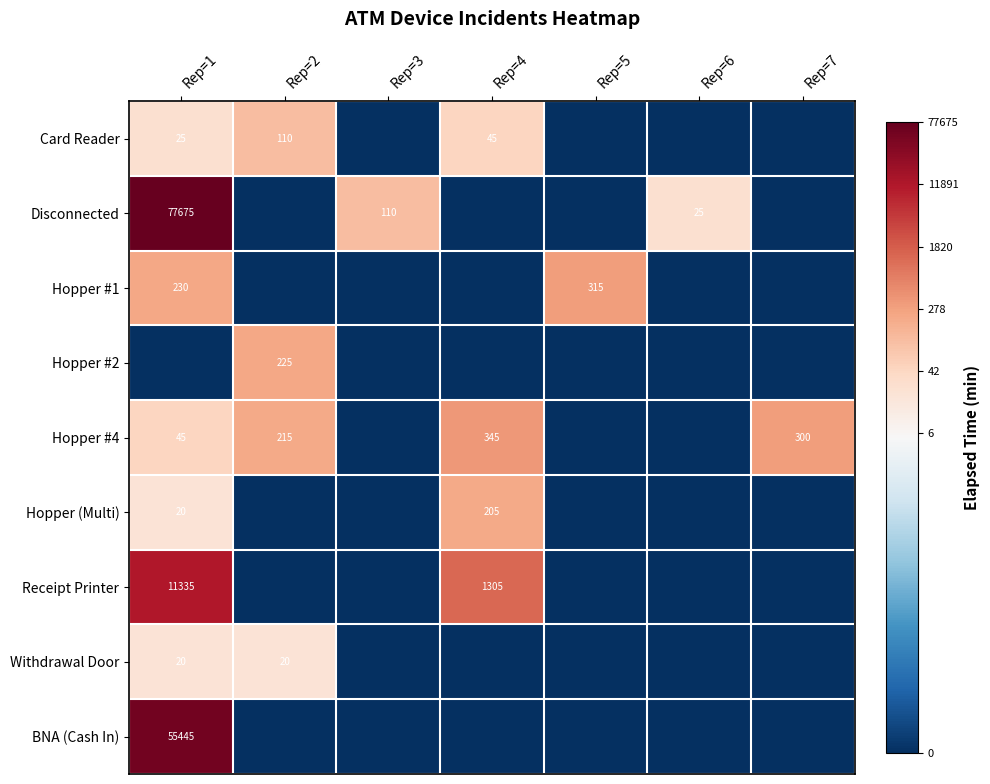

The value of Receipt Printer at Rep=4 is 1305. True or false?

True